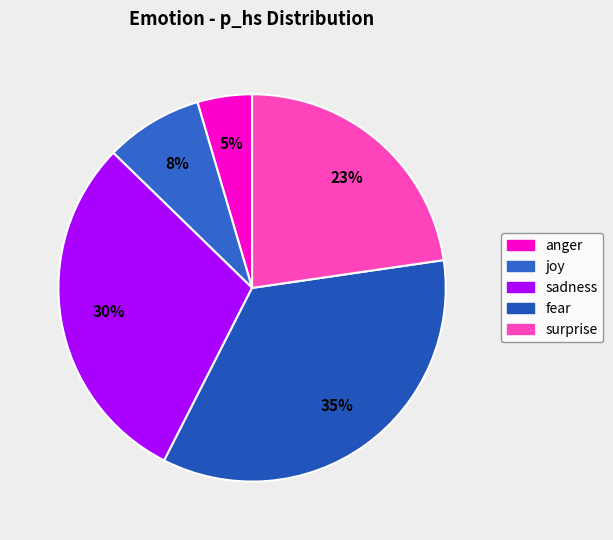

The surprise slice represents 23% of the pie. True or false?

True